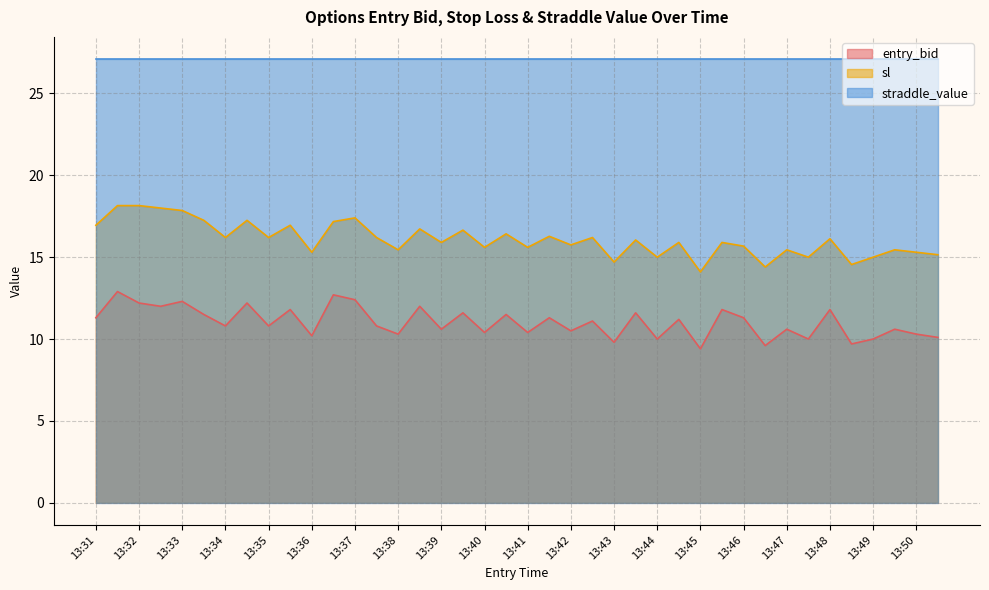

Count the number of categories in the chart.

40